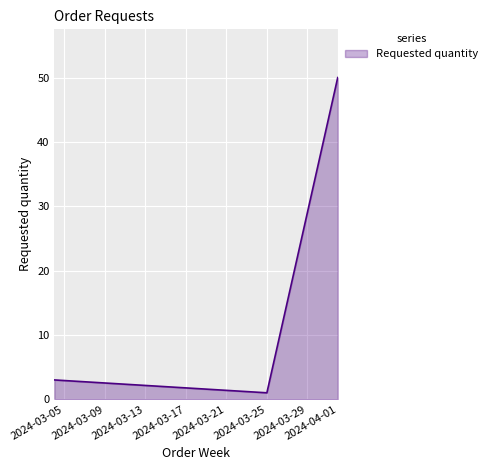

What is the difference between the maximum and minimum values?

49